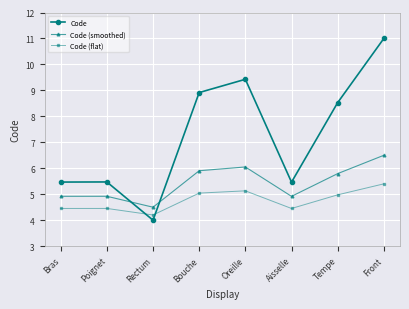

True or false: Code (smoothed) and Code (flat) intersect in this chart.

False